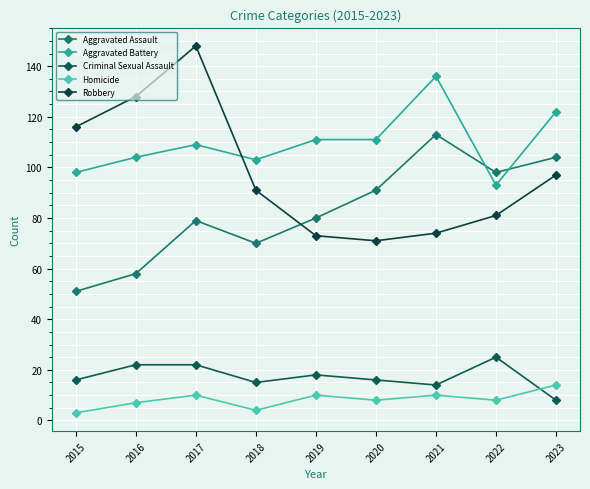

At which category does the chart reach its peak across all series?

2017